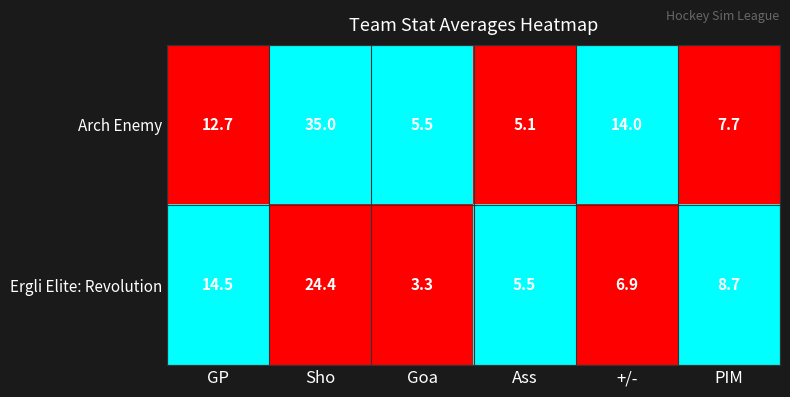

Which series has the largest total across all categories?

Arch Enemy